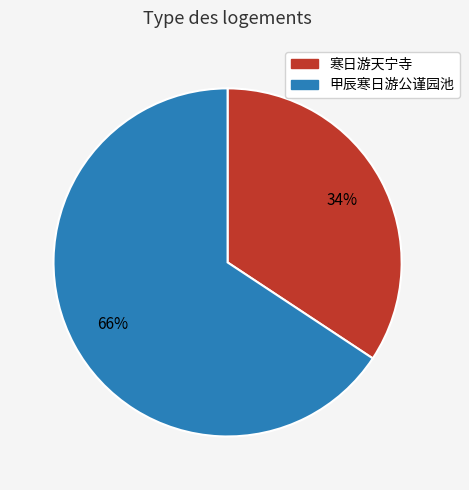

Is there a majority slice in this chart?

Yes